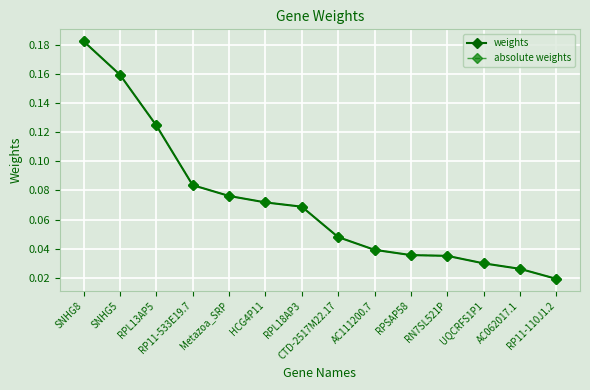

At how many categories does at least one series exceed 0?

14